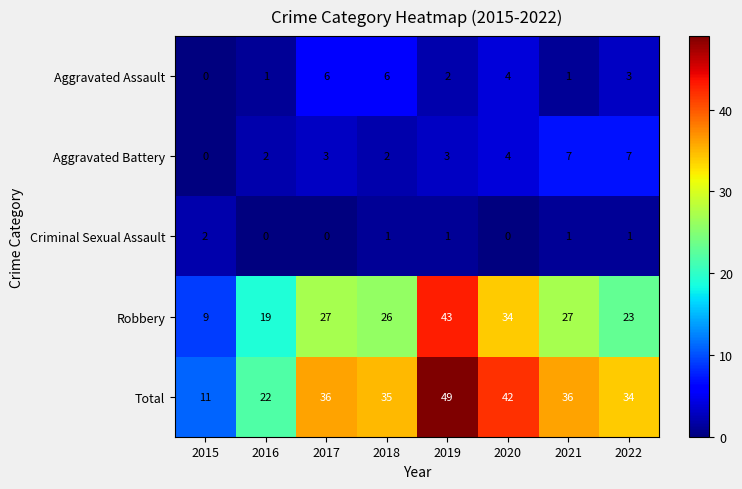

What is the difference between the second highest and second lowest values in the Total series?

20